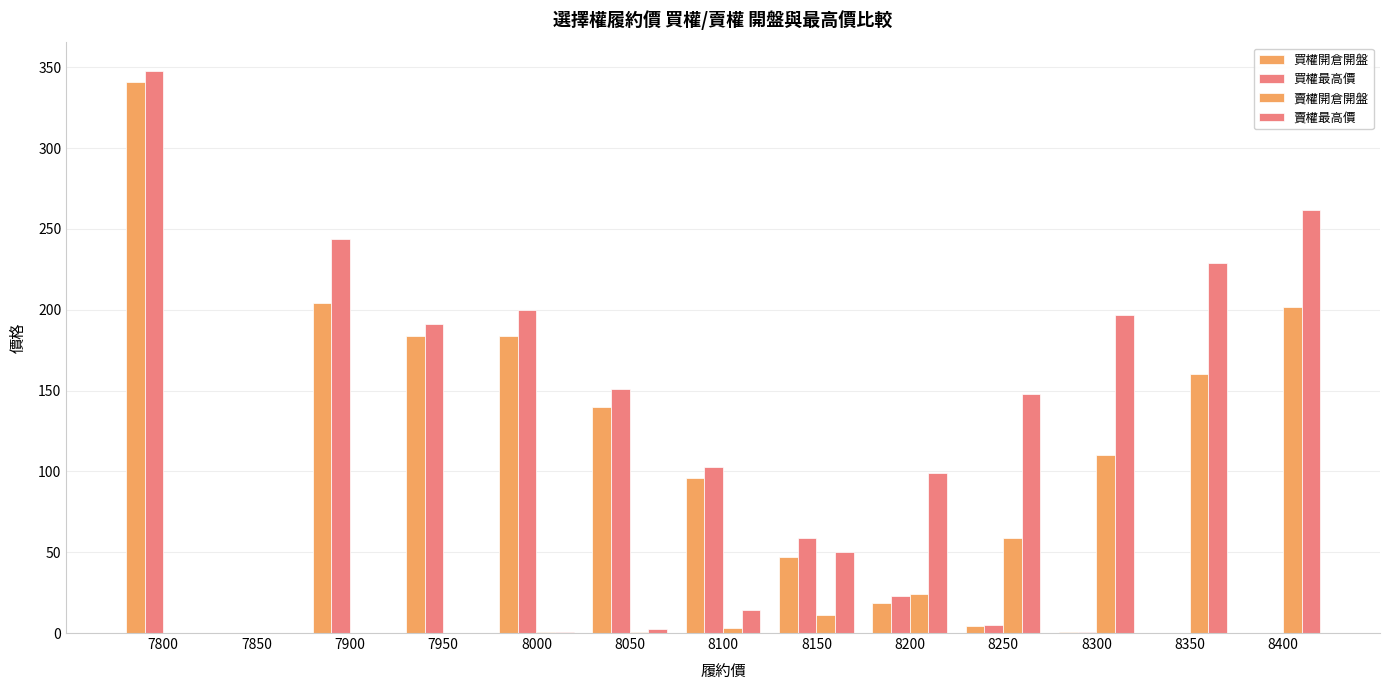

How many data points does each series have?

13